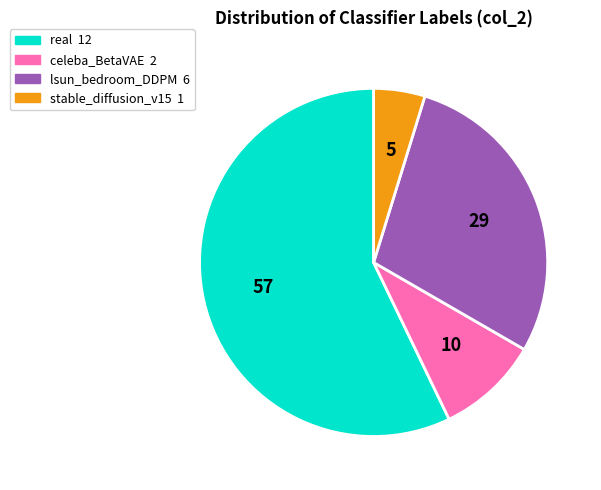

The real slice represents 57% of the pie. True or false?

True